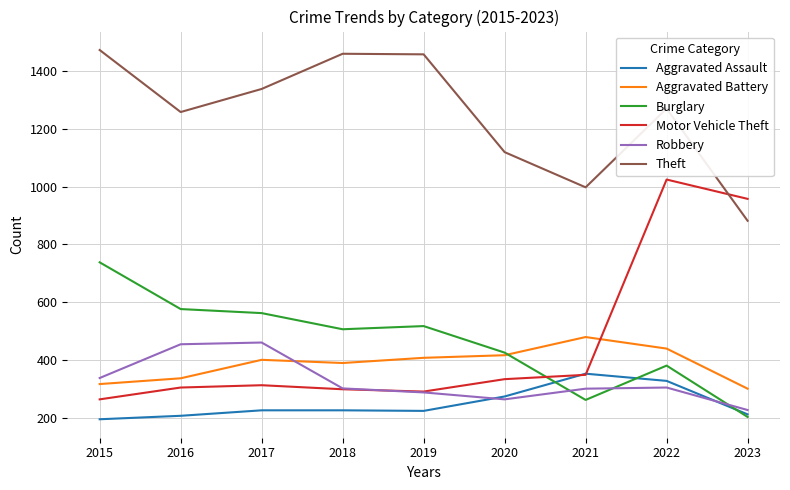

At which category is the sum across all series the highest?

2022